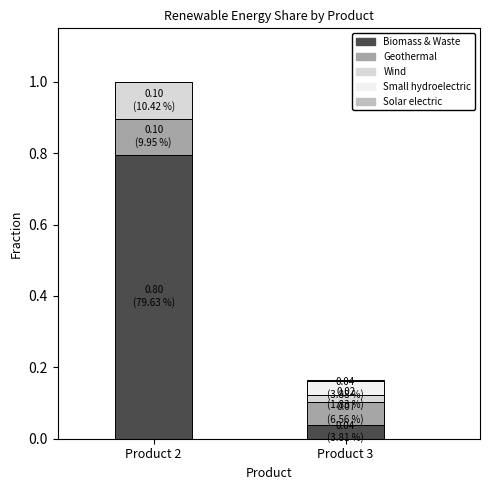

What is the maximum value for Biomass & Waste?

0.8